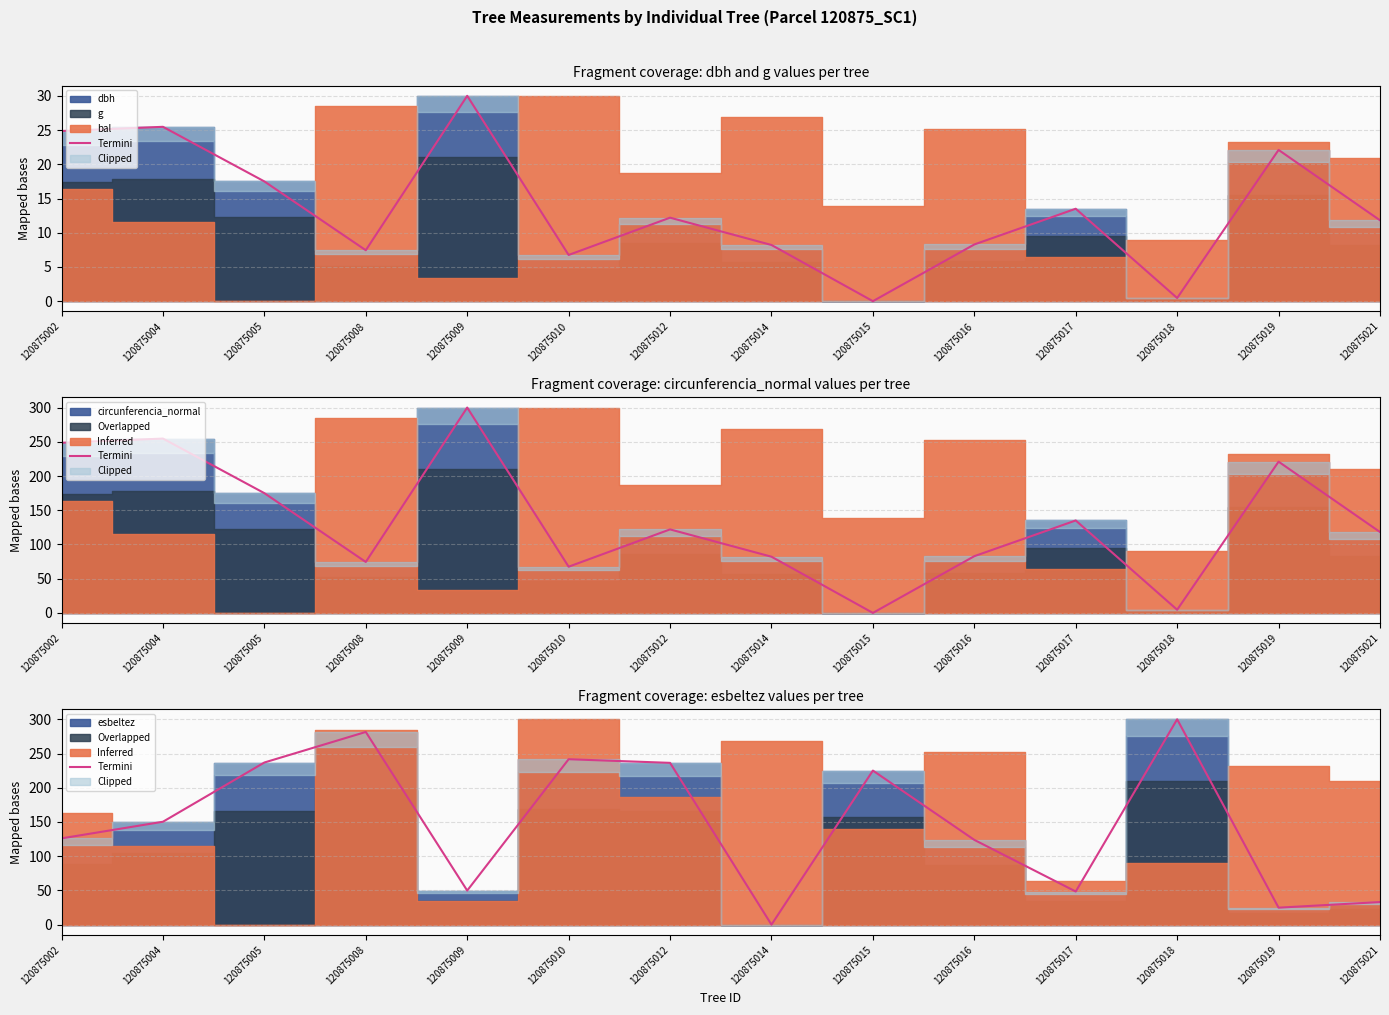

Reading left to right, list all the values displayed in this chart.

126.1	150.3	236.9	281.5	49.8	241.7	236.4	0.0	225.1	123.8	48.4	300.0	24.8	33.0